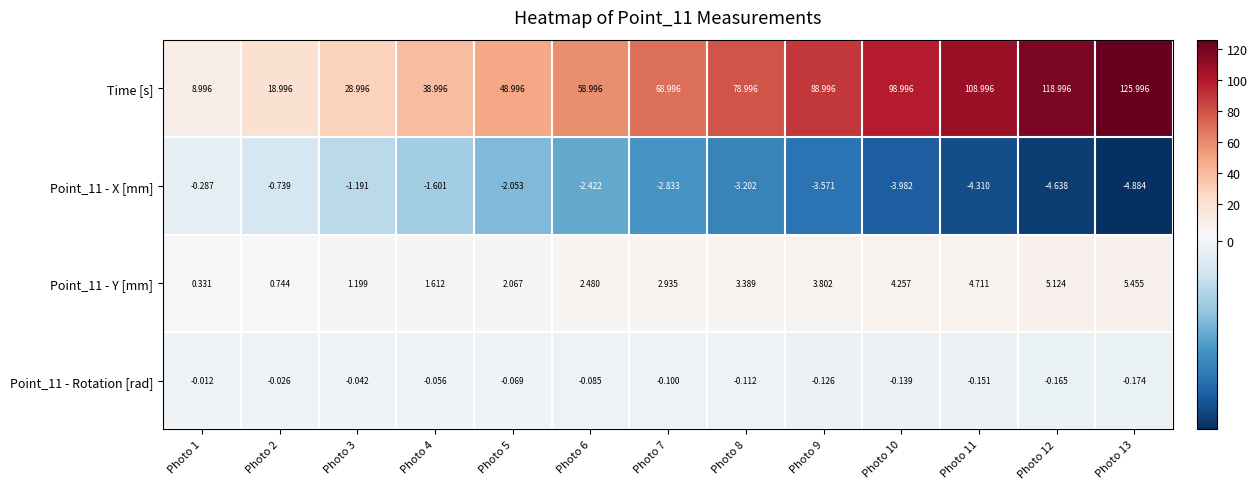

Which series has the largest total across all categories?

Time [s]